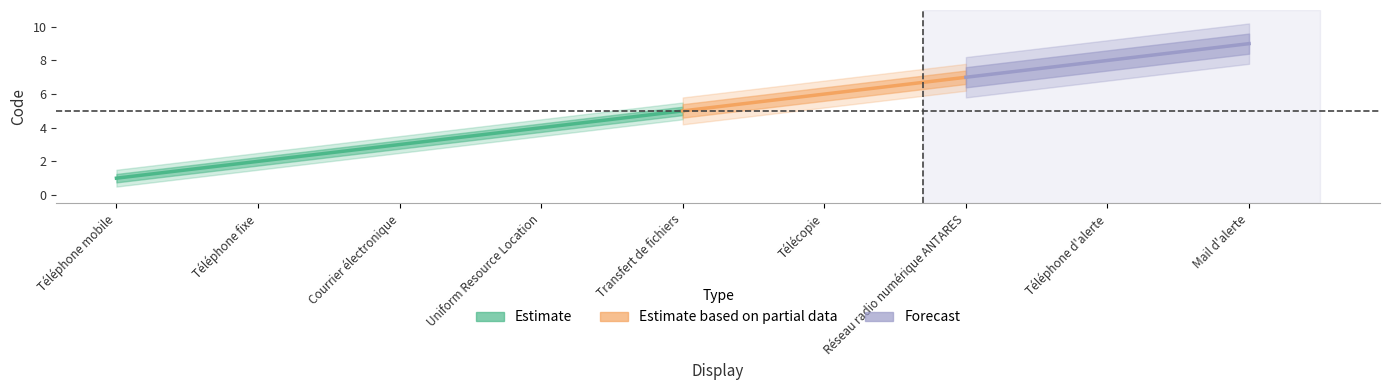

List the labels in order of value, largest first.

Mail d'alerte, Téléphone d'alerte, Réseau radio numérique ANTARES, Télécopie, Transfert de fichiers, Uniform Resource Location, Courrier électronique, Téléphone fixe, Téléphone mobile